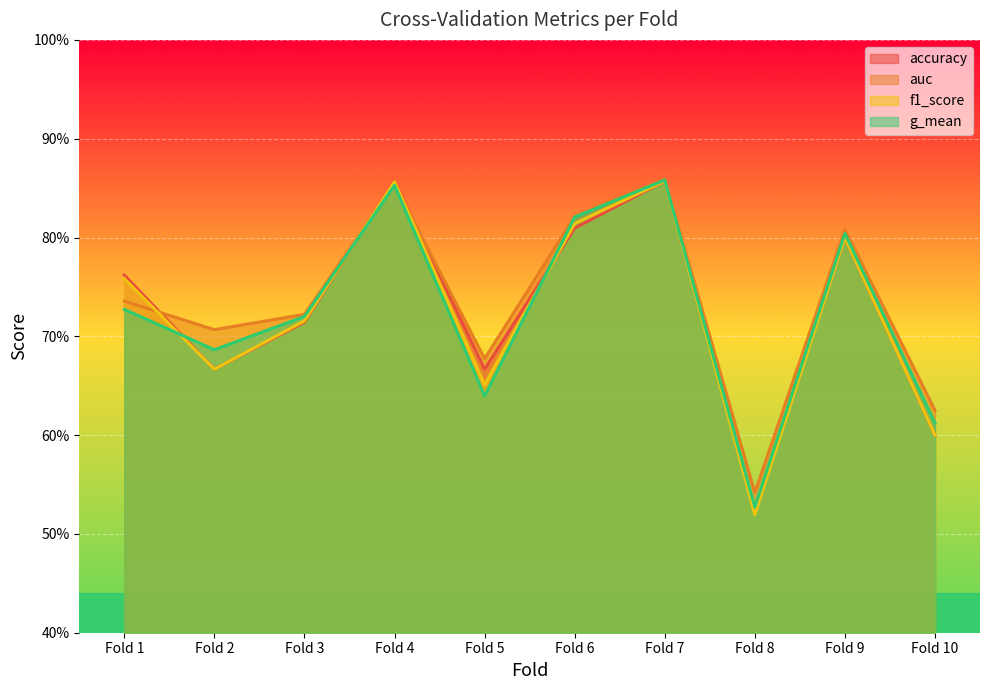

At Fold 5, list the series in order from smallest to largest.

g_mean, f1_score, accuracy, auc